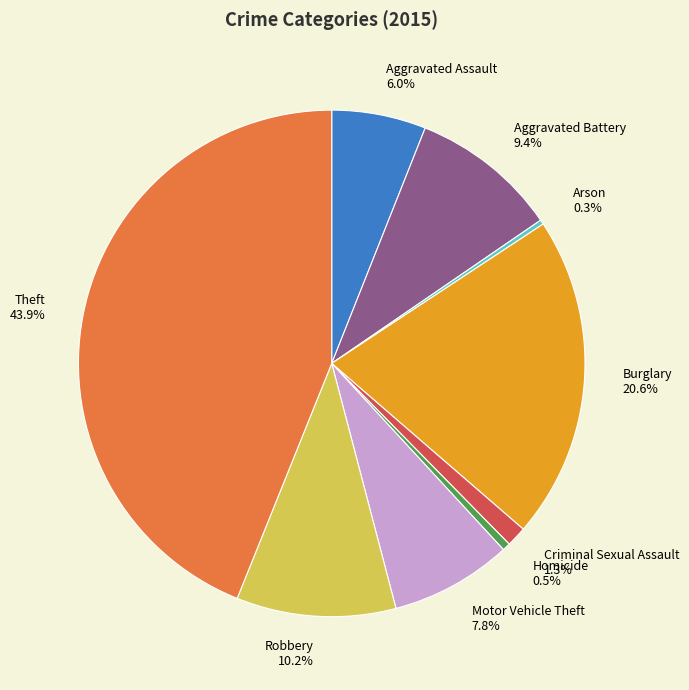

The Robbery slice represents 10% of the pie. True or false?

True